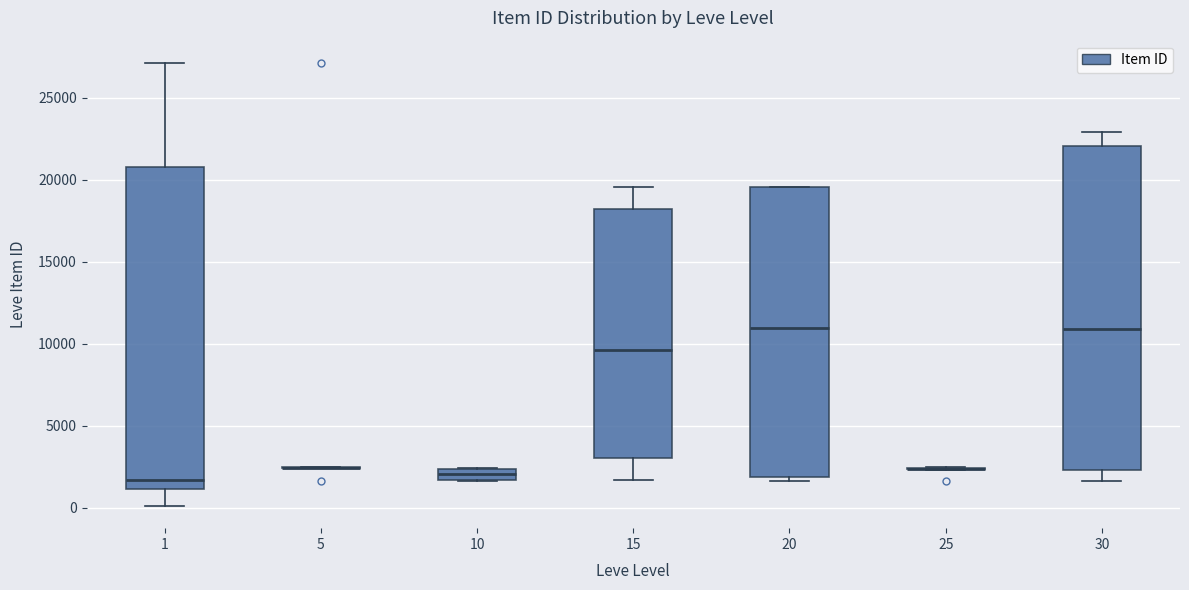

Where does the median line of the box at x = 15 sit on the y-axis? The values are not printed on the chart, so give them approximately, as read against the axis.

9500